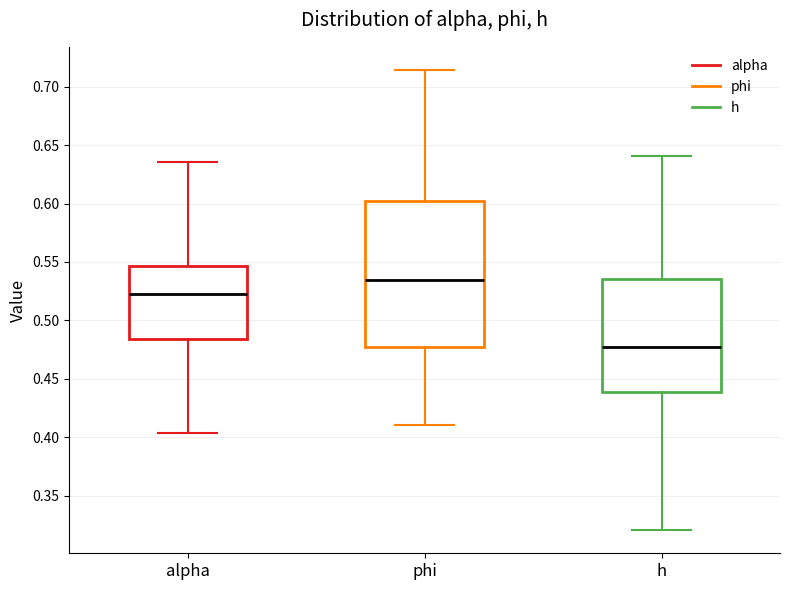

Reading left to right, transcribe this box plot: for each box, give where its median line is, the range the box spans, and where its two whiskers end, as read against the y-axis. The values are not printed on the chart, so give them approximately, as read against the axis.

alpha: median 0.525, box 0.485 to 0.545, whiskers 0.405 to 0.635
phi: median 0.535, box 0.480 to 0.600, whiskers 0.410 to 0.715
h: median 0.475, box 0.440 to 0.535, whiskers 0.320 to 0.640